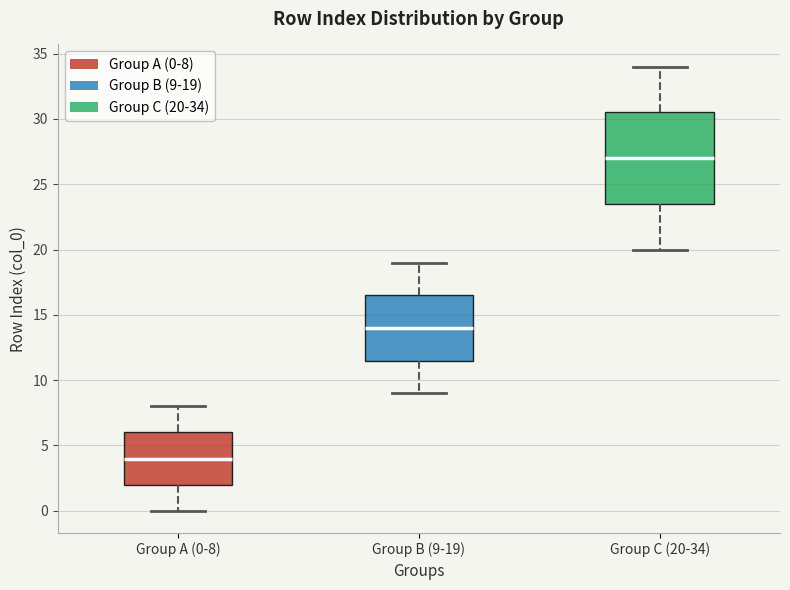

Reading left to right, read every box against the y-axis: the position of its median line, the range the box covers, and the ends of its whiskers. The values are not printed on the chart, so give them approximately, as read against the axis.

Group A (0-8): median 4.0, box 2.0 to 6.0, whiskers 0.0 to 8.0
Group B (9-19): median 14.0, box 11.5 to 16.5, whiskers 9.0 to 19.0
Group C (20-34): median 27.0, box 23.5 to 30.5, whiskers 20.0 to 34.0